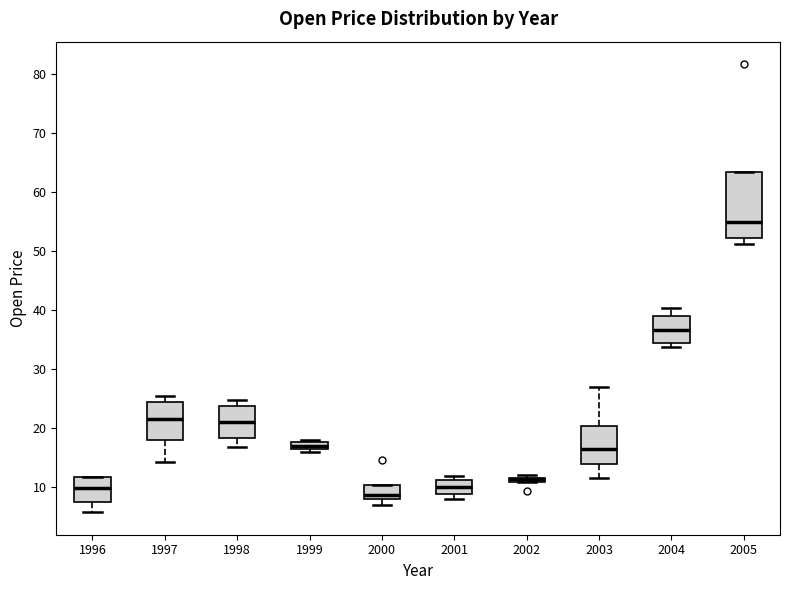

Where is the lower edge of the box at x = 1996 on the y-axis? The values are not printed on the chart, so give them approximately, as read against the axis.

7